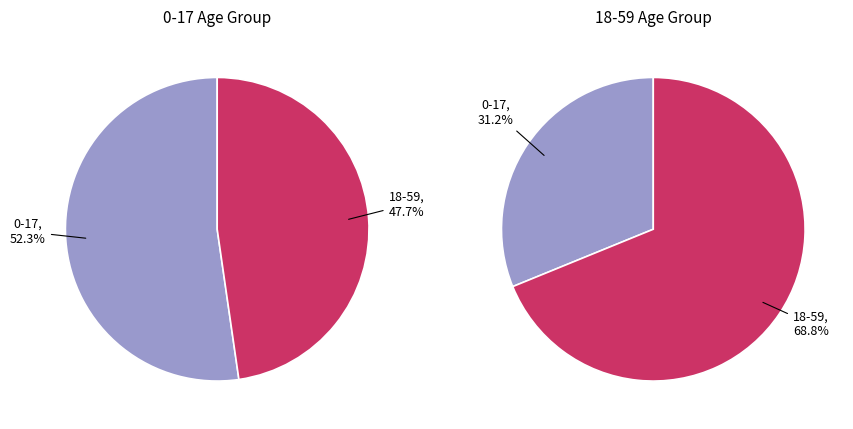

What is the smallest slice in the pie chart?

18-59